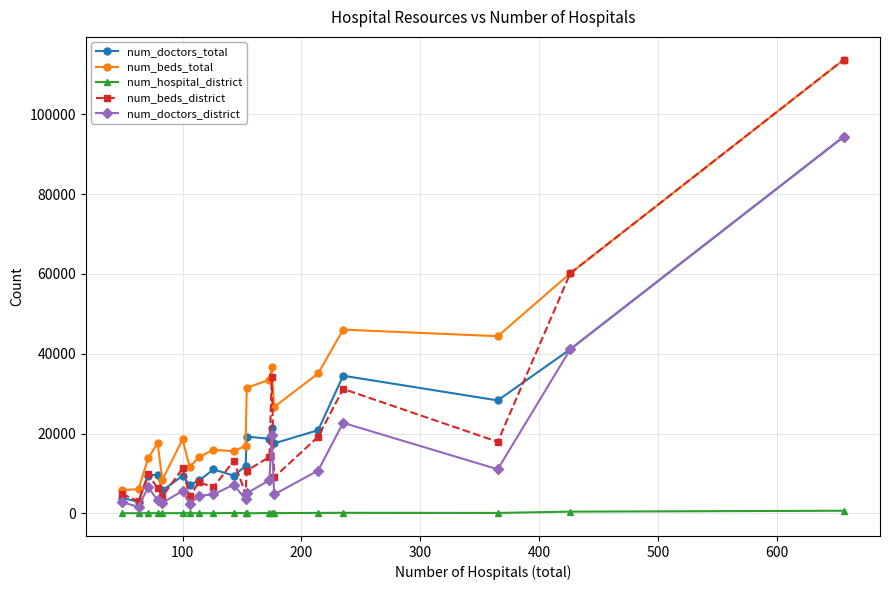

Which series has the largest total across all categories?

num_beds_total